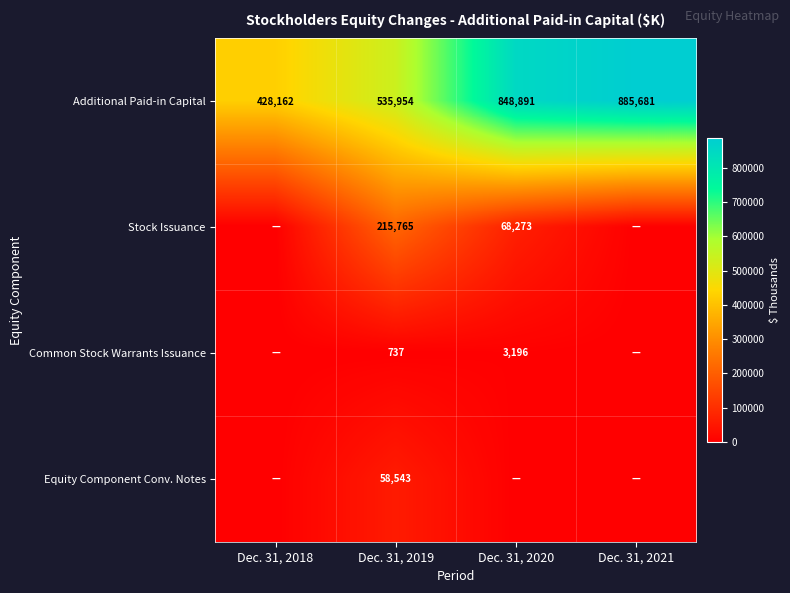

True or false: Additional Paid-in Capital has a value of 885681 at Dec. 31, 2021.

True